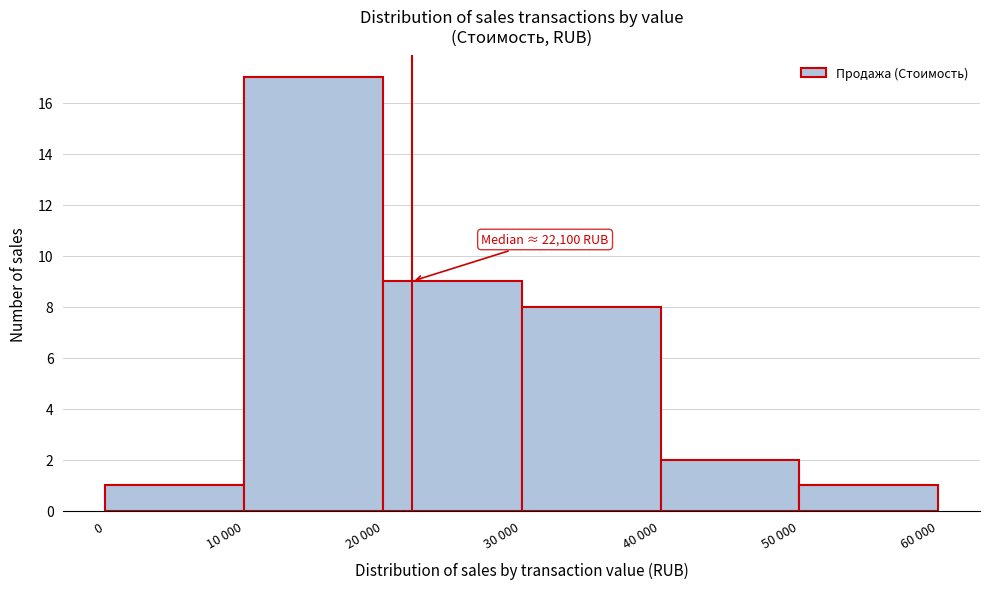

Reading left to right, list all the values displayed in this chart.

1	17	9	8	2	1